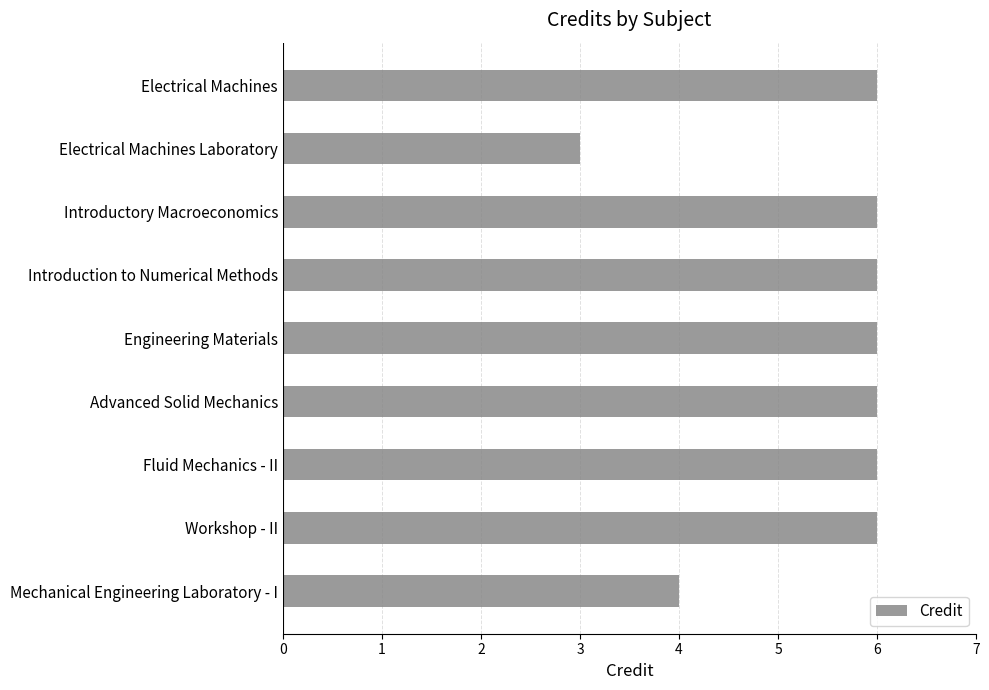

What is the average value?

5